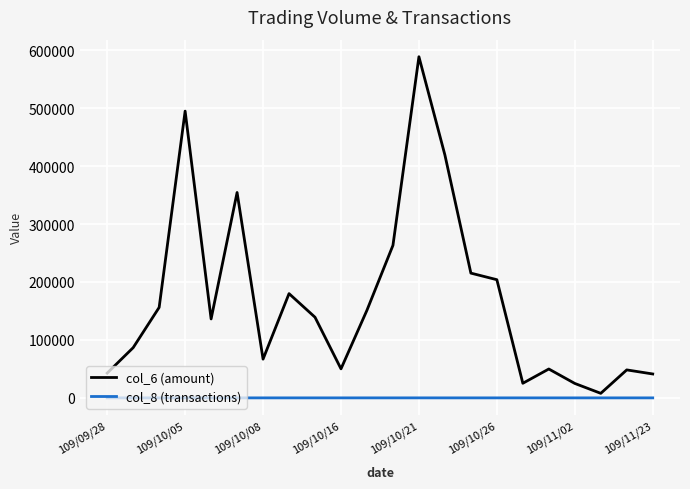

Which series has the largest total across all categories?

col_6 (amount)